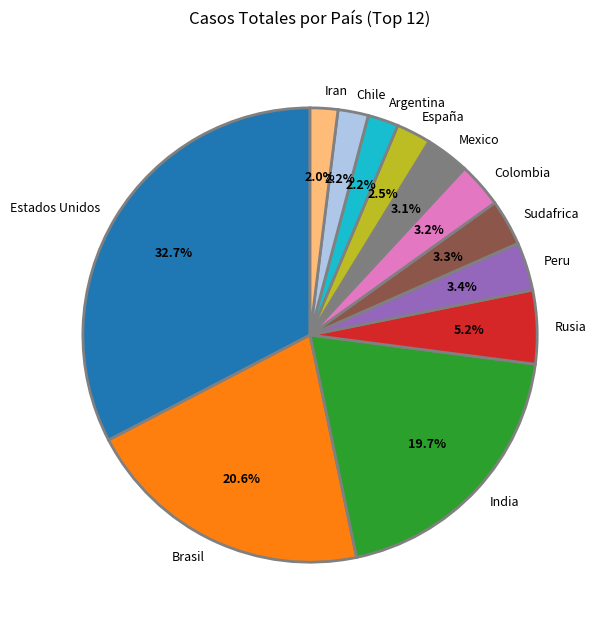

To the nearest percent, what is the combined percentage of Chile and España?

5%